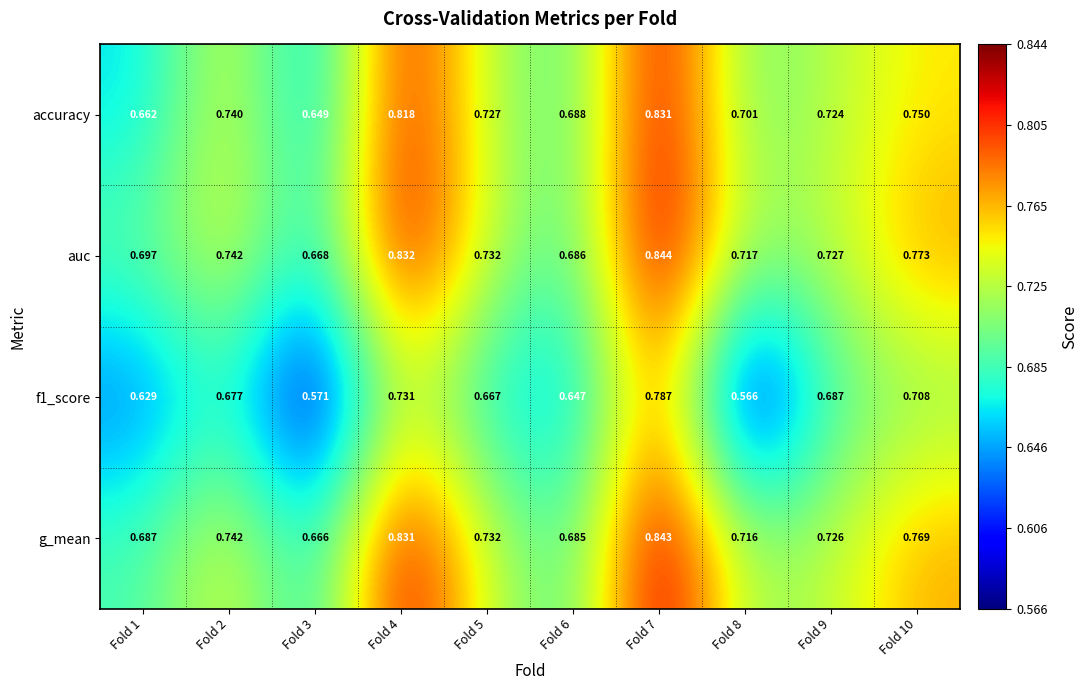

Is the value of accuracy at Fold 6 greater than the value of auc at Fold 9?

No